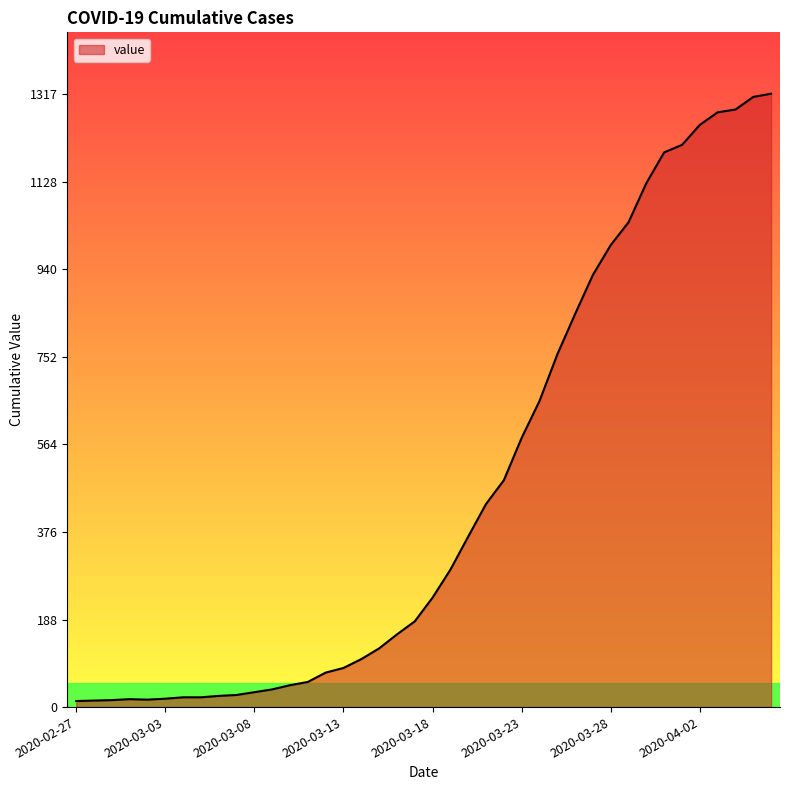

What is the difference between the maximum and minimum values?

1304